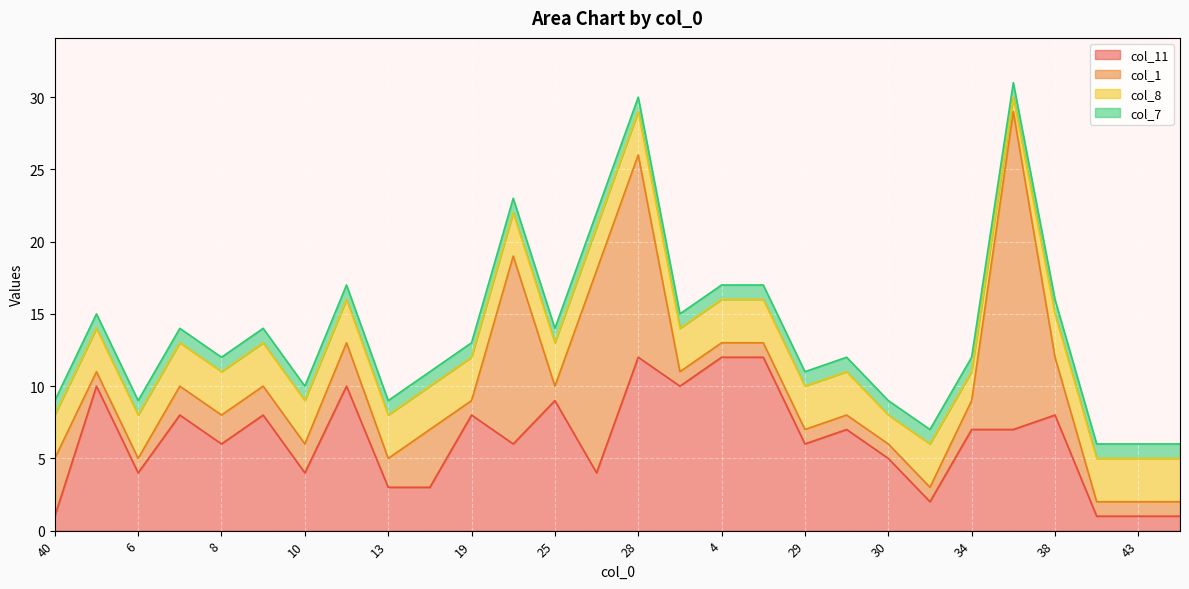

What are all the series names shown in the legend?

col_11, col_1, col_8, col_7